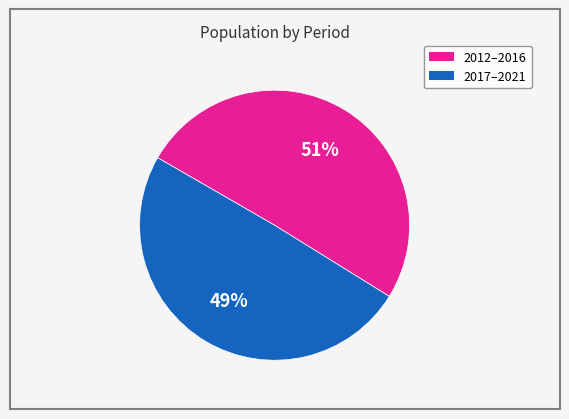

Is there a majority slice in this chart?

Yes